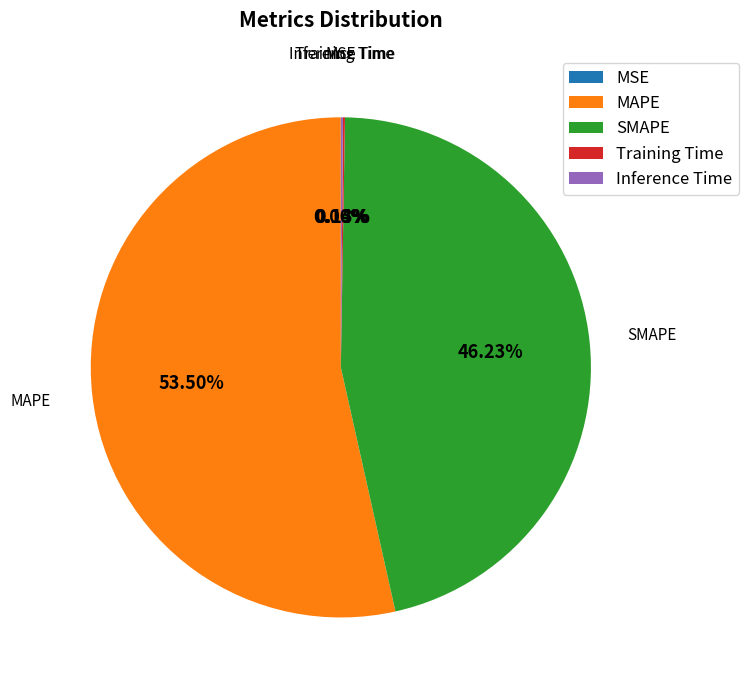

Which slice represents more than half of the pie?

MAPE